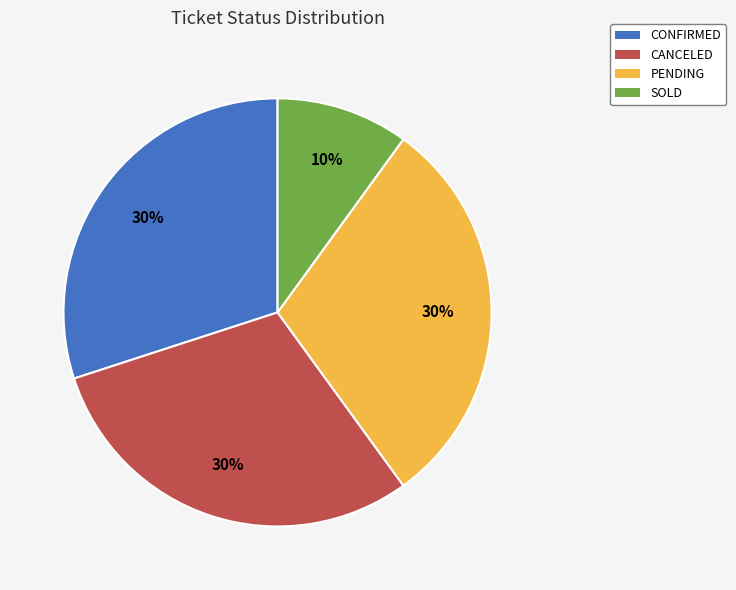

Which has a higher value, SOLD or CONFIRMED?

CONFIRMED